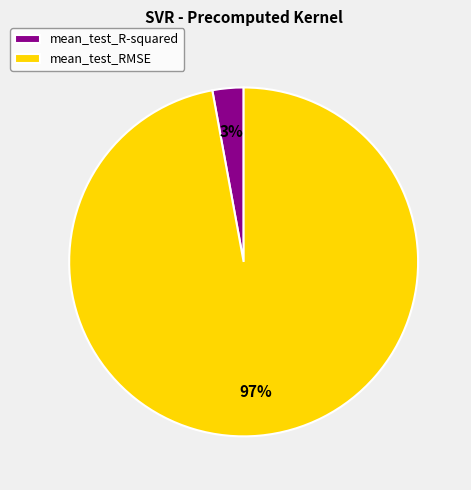

Count the number of slices in the pie.

2